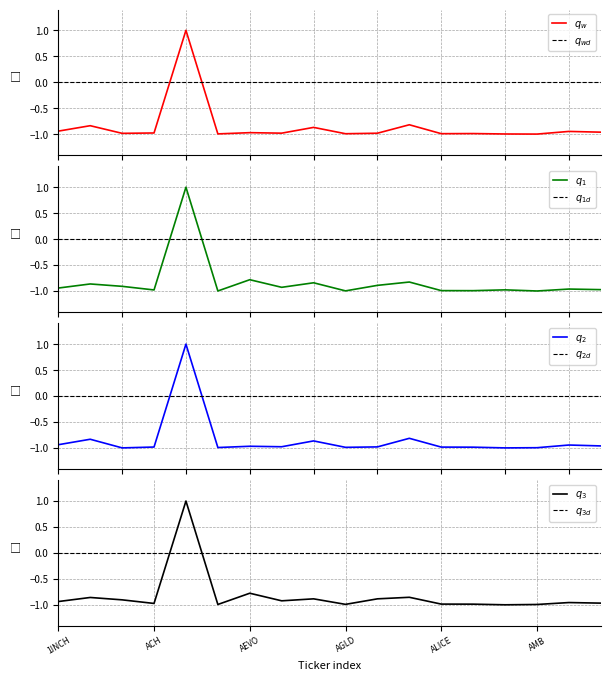

At which label does CG_MarketCap first exceed 0?

ADA